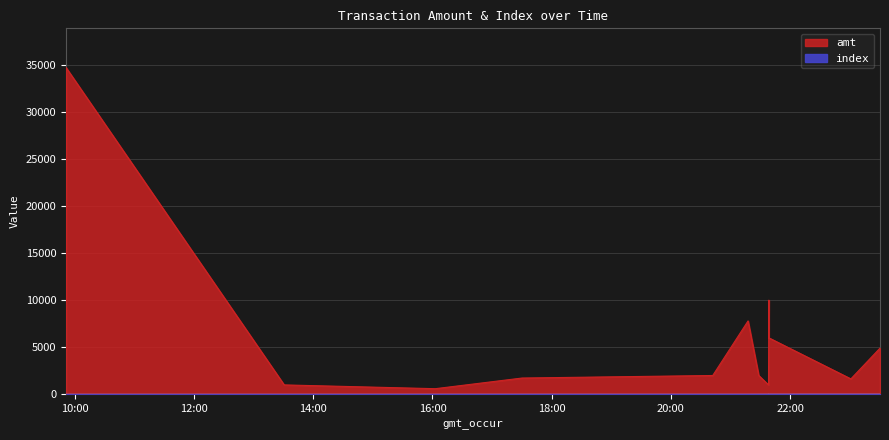

Which series has the largest total across all categories?

amt